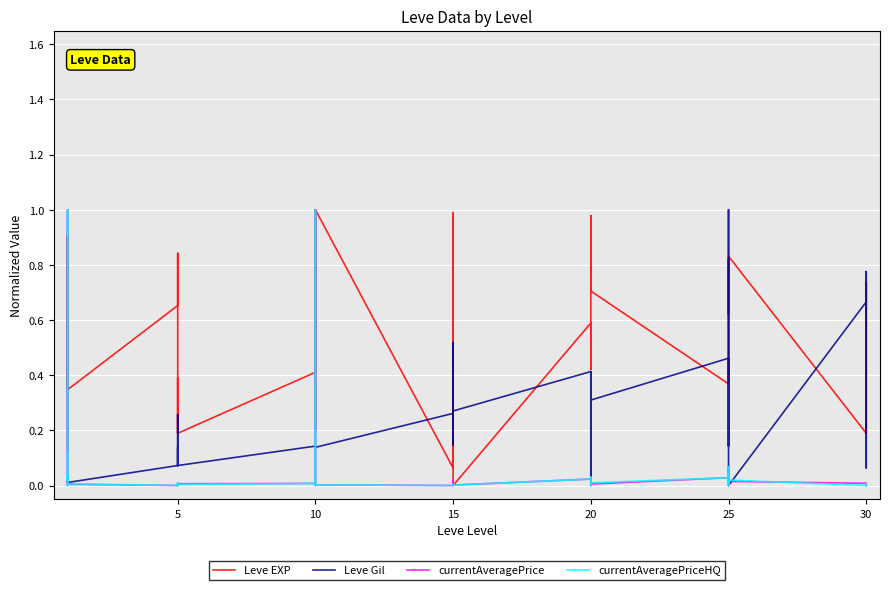

How many interior local peaks does the currentAveragePriceHQ series have?

12